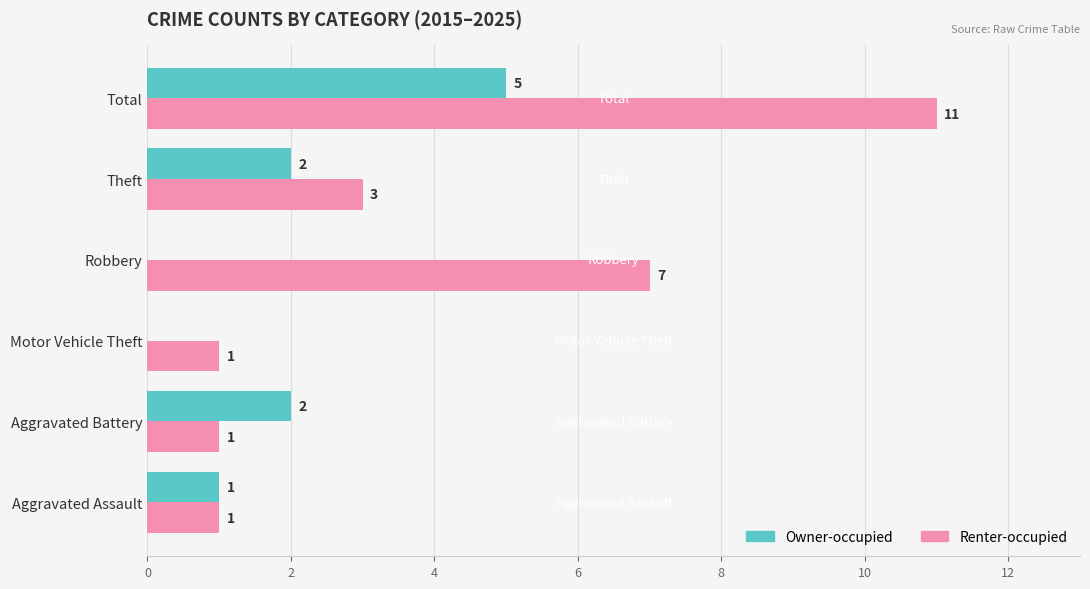

At which category is the sum across all series the highest?

Total